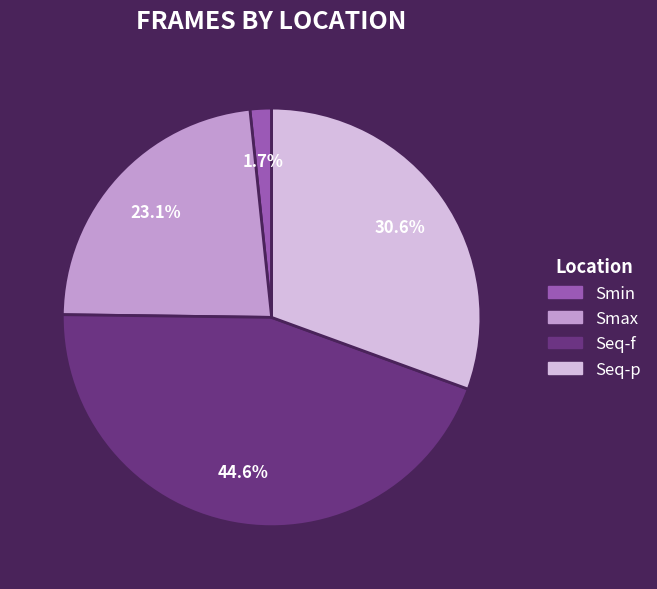

Is it true that Smin is 10% of the pie?

False